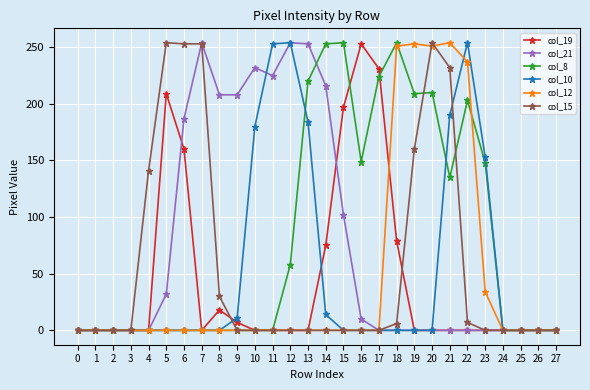

At which category is the sum across all series the highest?

21